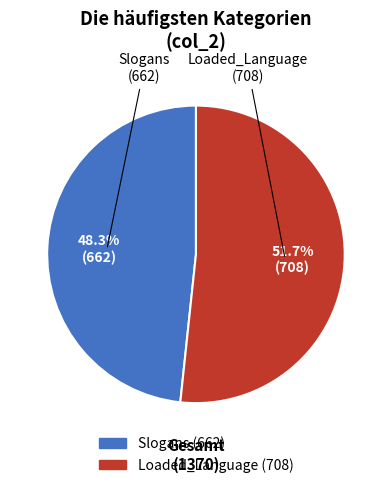

Is there any slice that represents more than half of the pie?

Yes